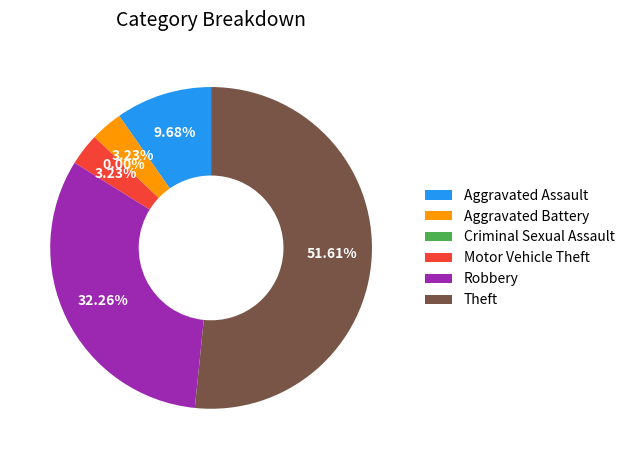

True or false: Aggravated Battery accounts for 1% of the total.

False